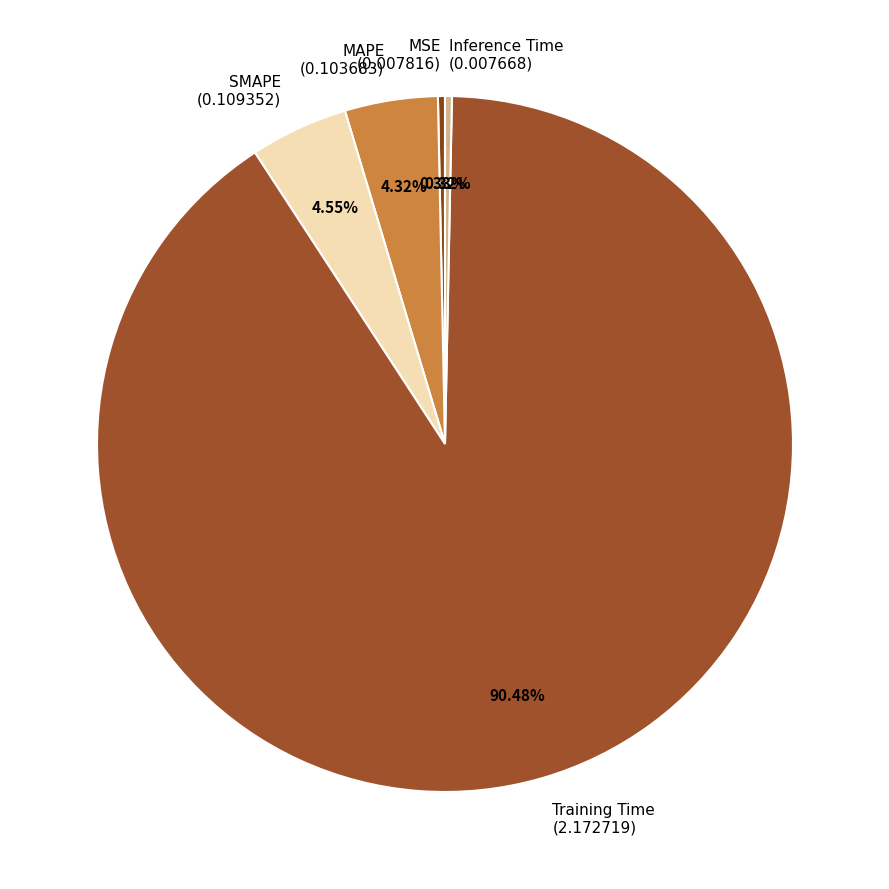

Does Training Time account for over 50% of the chart?

Yes